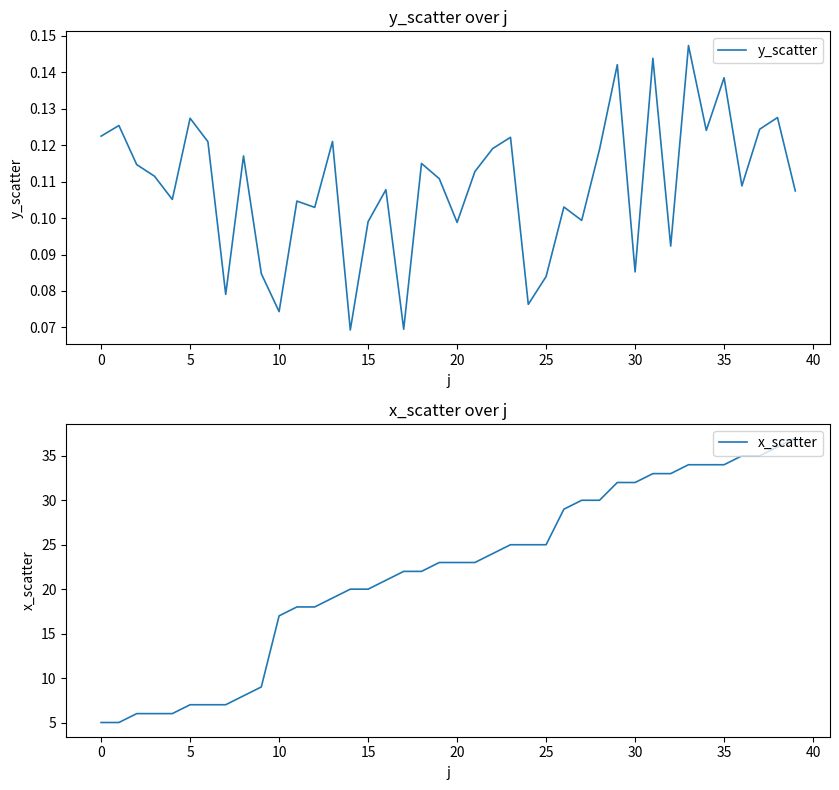

At 28, list the series in order from largest to smallest.

x_scatter, y_scatter